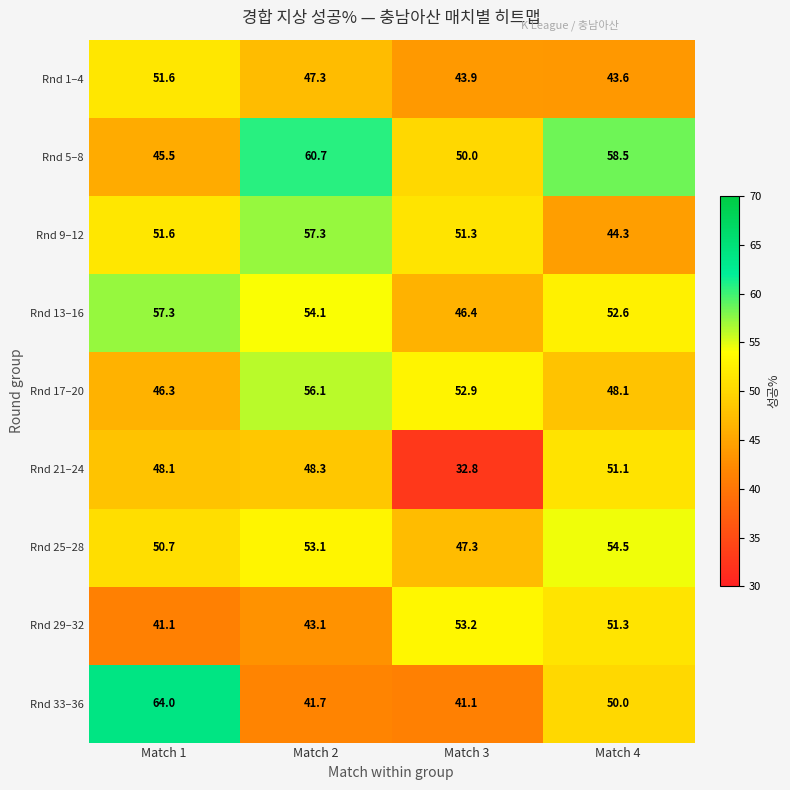

Is it true that Rnd 21–24 equals 32.8 at Match 3?

True